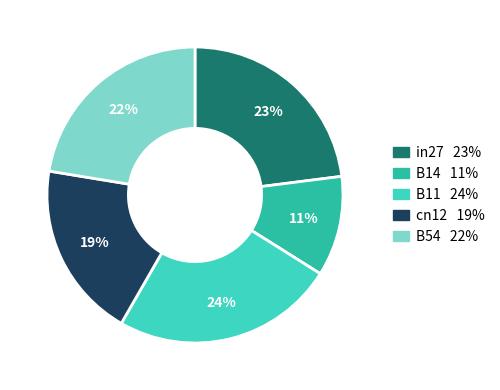

What is the smallest slice in the pie chart?

B14